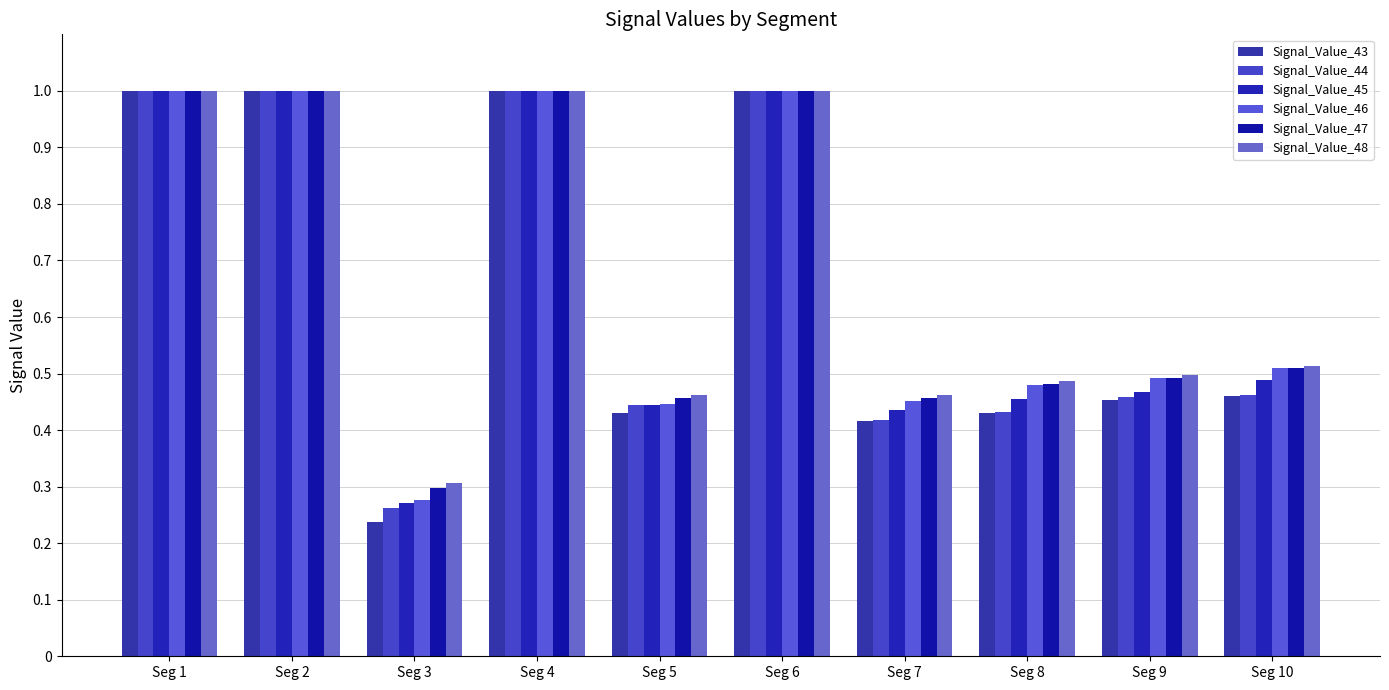

Reading left to right, transcribe all the data shown in this chart.

Signal_Value_43: 1.0	1.0	0.2	1.0	0.4	1.0	0.4	0.4	0.5	0.5
Signal_Value_44: 1.0	1.0	0.3	1.0	0.4	1.0	0.4	0.4	0.5	0.5
Signal_Value_45: 1.0	1.0	0.3	1.0	0.4	1.0	0.4	0.5	0.5	0.5
Signal_Value_46: 1.0	1.0	0.3	1.0	0.4	1.0	0.5	0.5	0.5	0.5
Signal_Value_47: 1.0	1.0	0.3	1.0	0.5	1.0	0.5	0.5	0.5	0.5
Signal_Value_48: 1.0	1.0	0.3	1.0	0.5	1.0	0.5	0.5	0.5	0.5